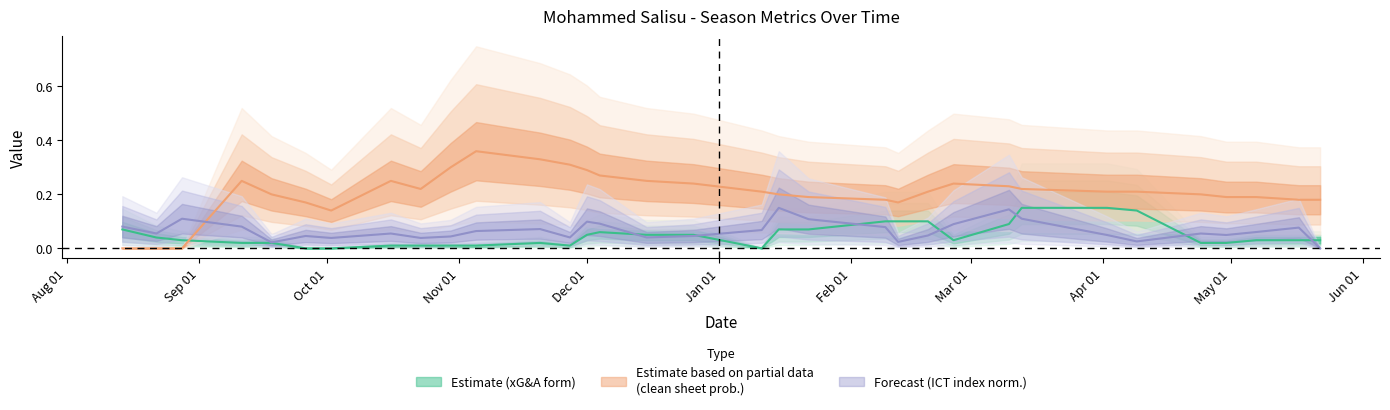

How many times do xG&A_form and ict_index_norm cross each other?

7